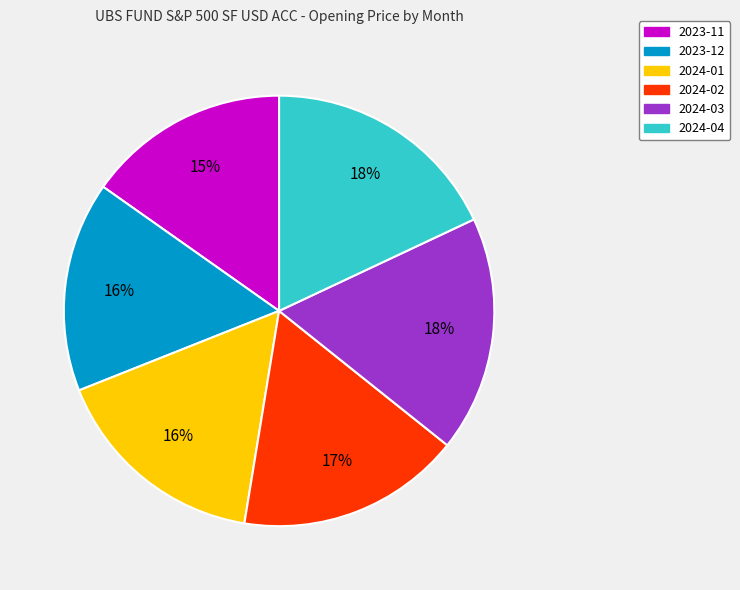

To the nearest percent, what is the difference between the 2024-04 and 2023-11 slice percentages?

3%